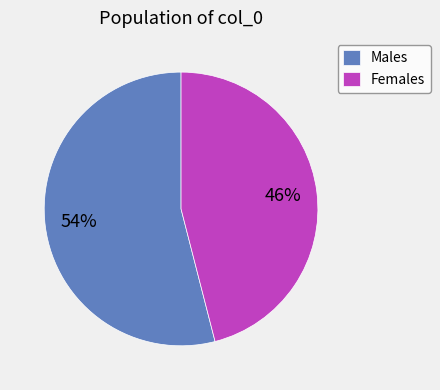

Which category has the biggest portion of the pie?

Males